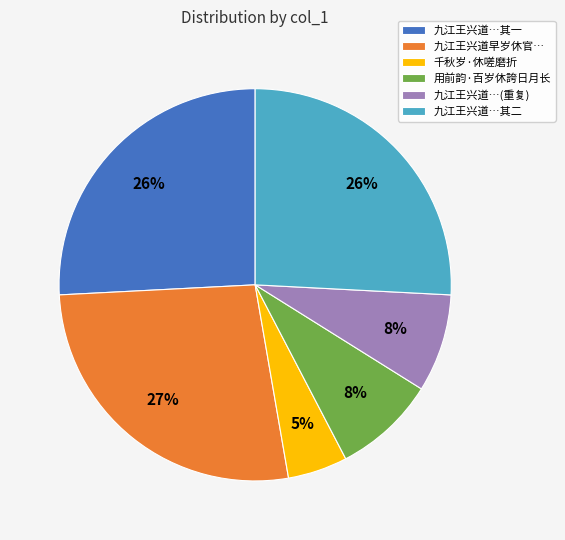

How many slices are in this pie chart?

6